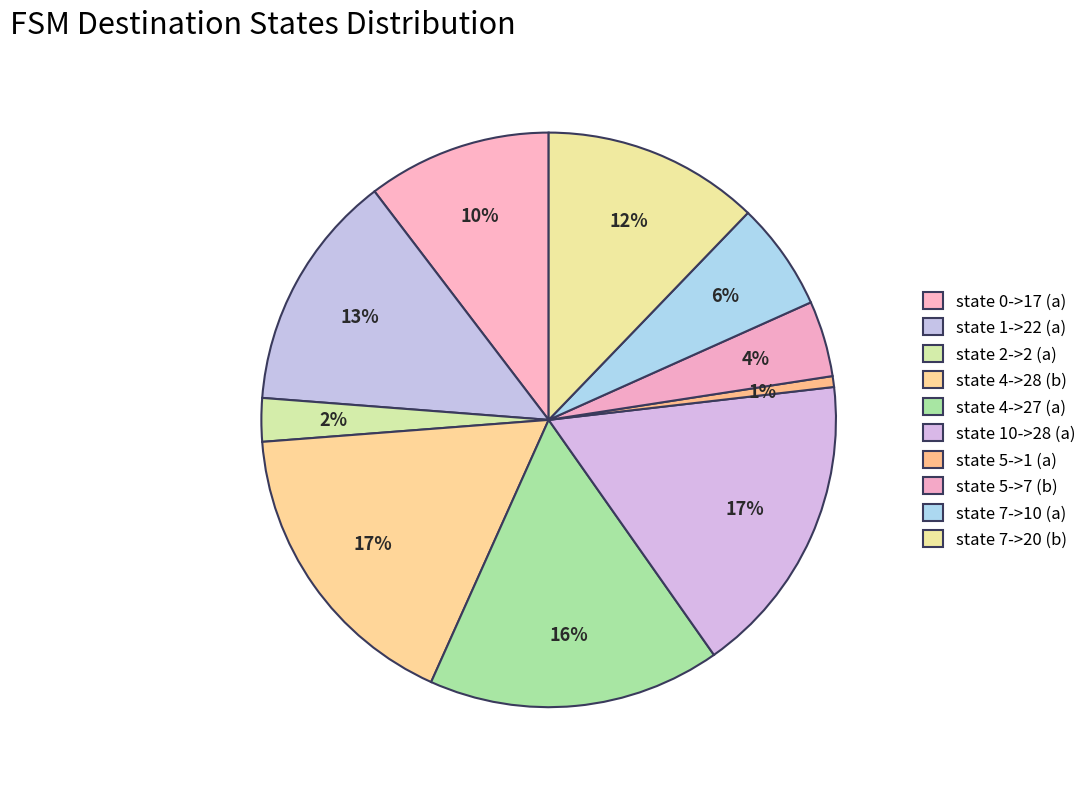

Is there a majority slice in this chart?

No